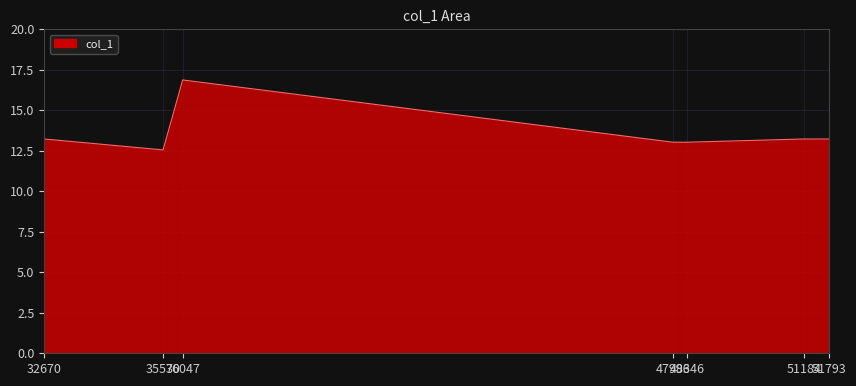

How many lines are shown in the chart?

1